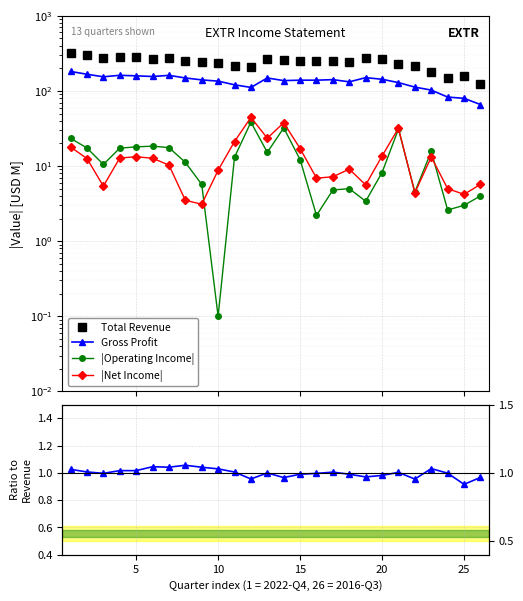

True or false: Gross Profit has more than 0 interior local peaks.

True